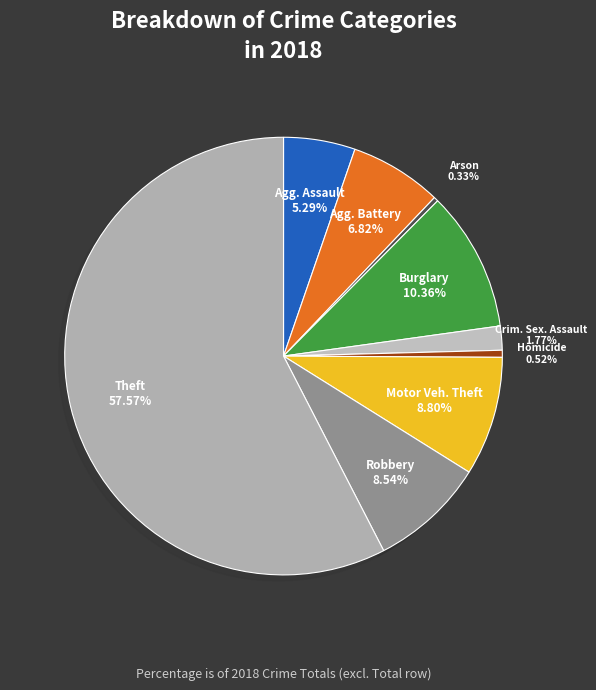

Is there any slice that represents more than half of the pie?

Yes